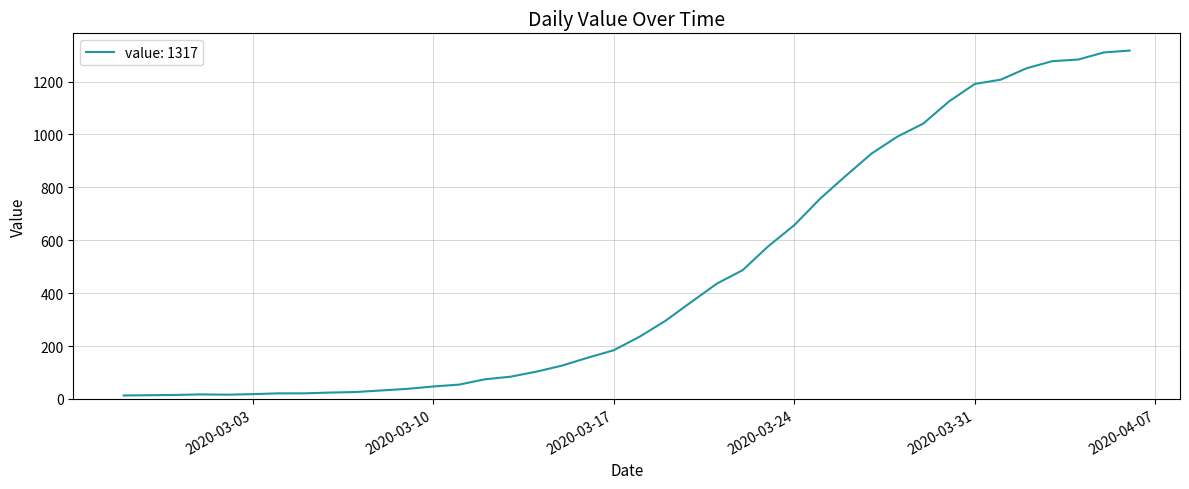

How many lines are shown in the chart?

1